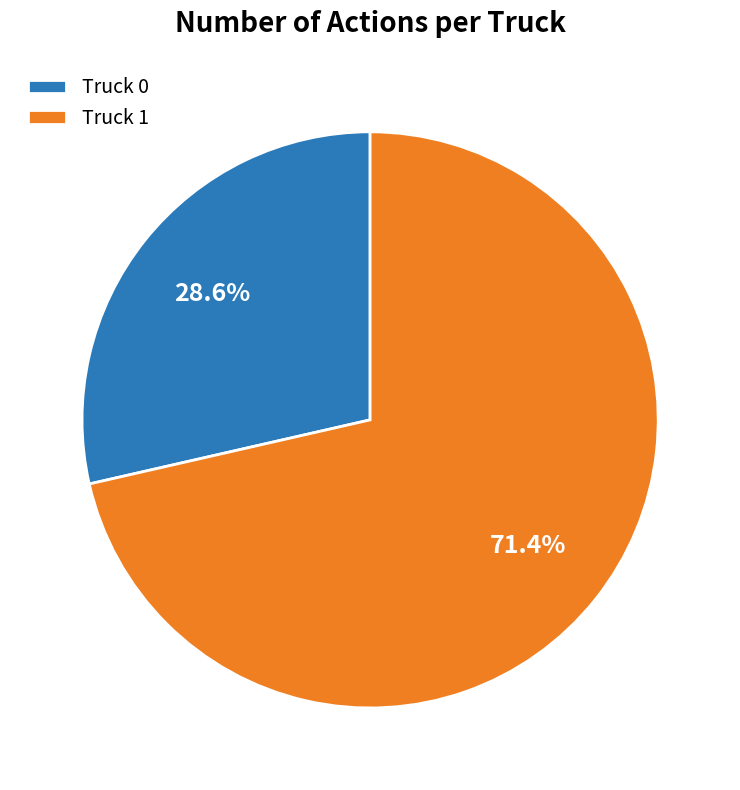

Is it true that Truck 1 is 71% of the pie?

True